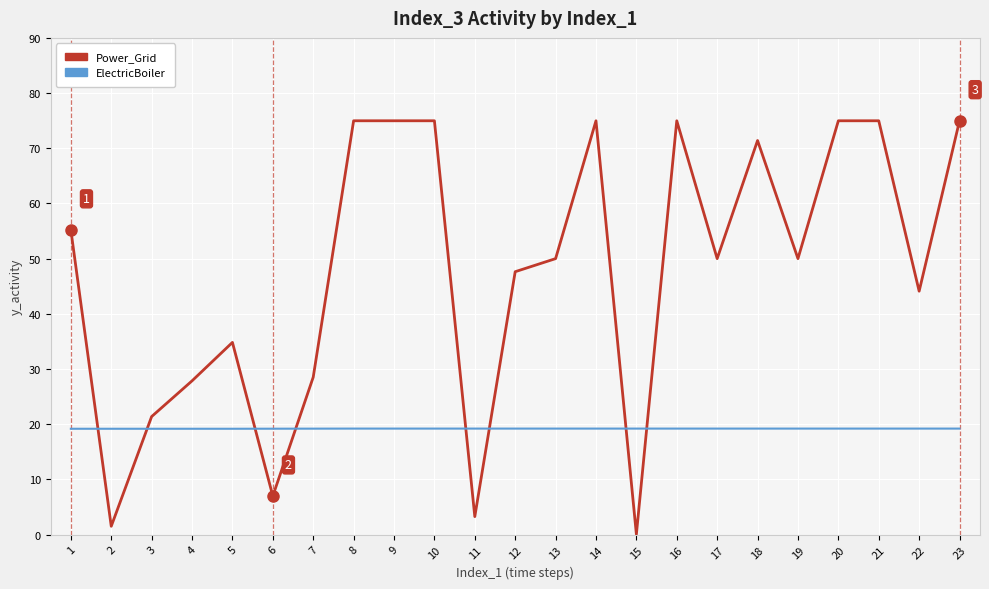

What is the highest value of the ElectricBoiler series?

19.2